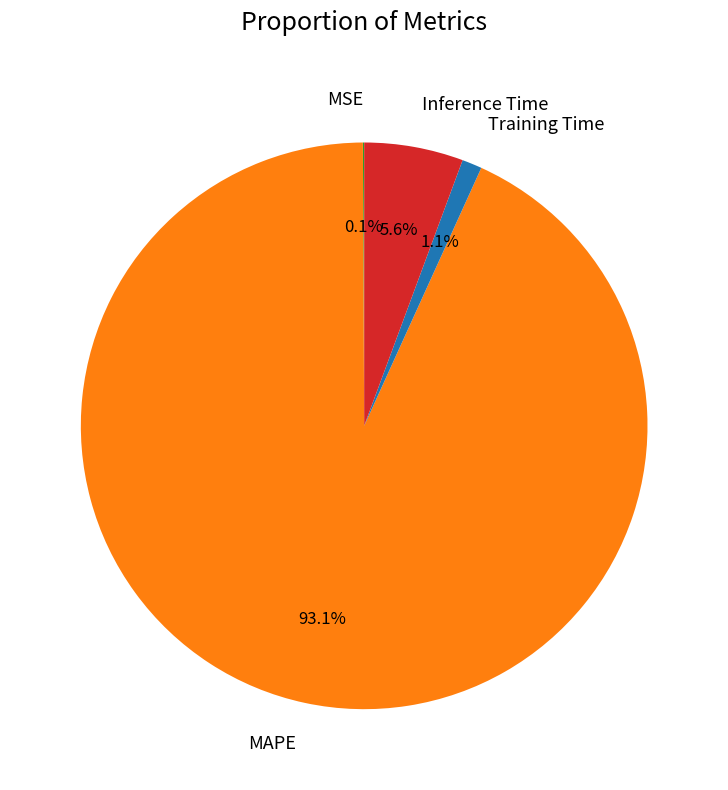

Does any single category account for the majority?

Yes